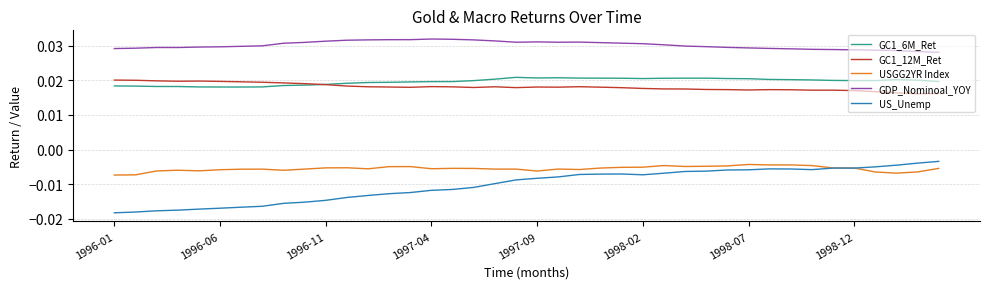

Which series has the largest range (max minus min)?

US_Unemp